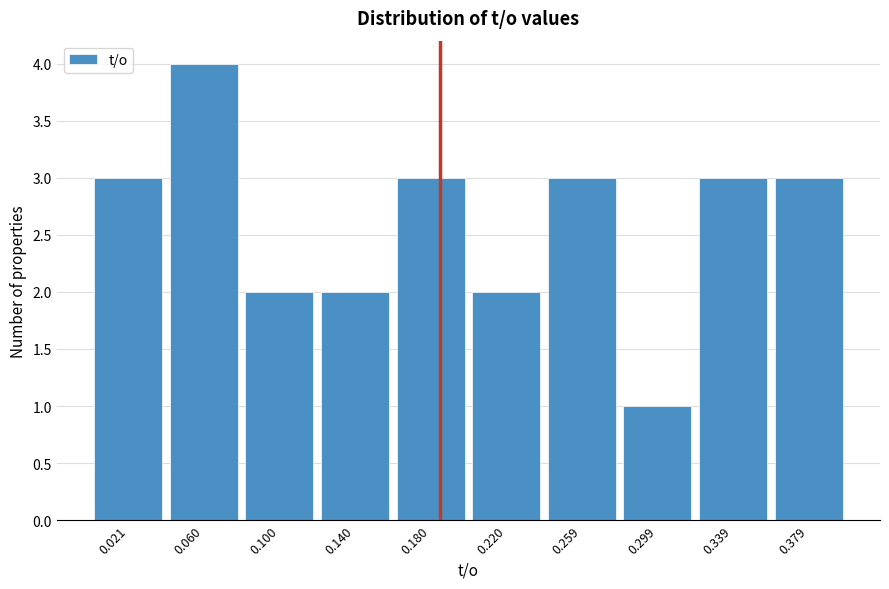

Reading left to right, list every bar in this chart as the range it spans on the x-axis followed by its height. Neither the bar edges nor the heights are printed on the chart, so give them approximately, as read against the axes.

0.00 to 0.04: 3
0.04 to 0.08: 4
0.08 to 0.12: 2
0.12 to 0.16: 2
0.16 to 0.20: 3
0.20 to 0.24: 2
0.24 to 0.28: 3
0.28 to 0.32: 1
0.32 to 0.36: 3
0.36 to 0.40: 3